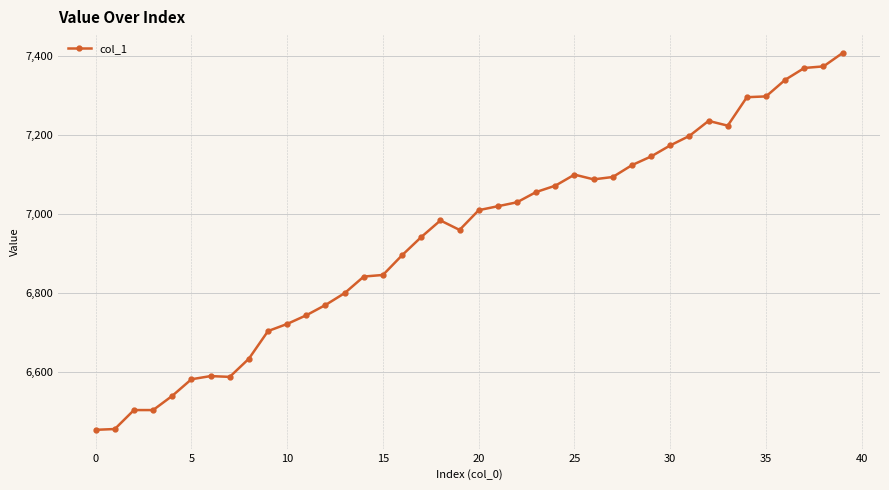

What is the value of the 2nd point from the left?

6455